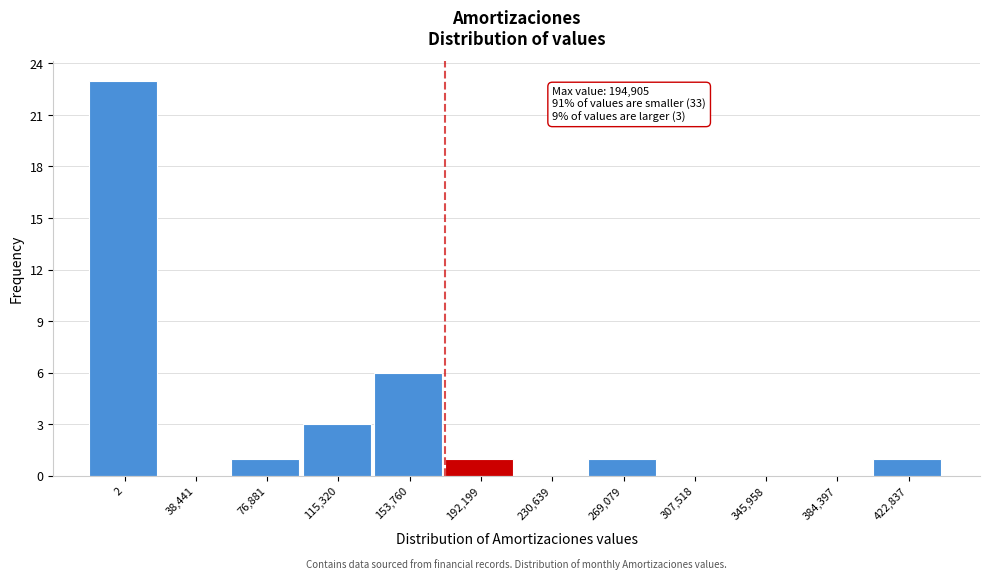

Reading left to right, extract all data points from this chart.

2=23	38,441=0	76,881=1	115,320=3	153,760=6	192,199=1	230,639=0	269,079=1	307,518=0	345,958=0	384,397=0	422,837=1